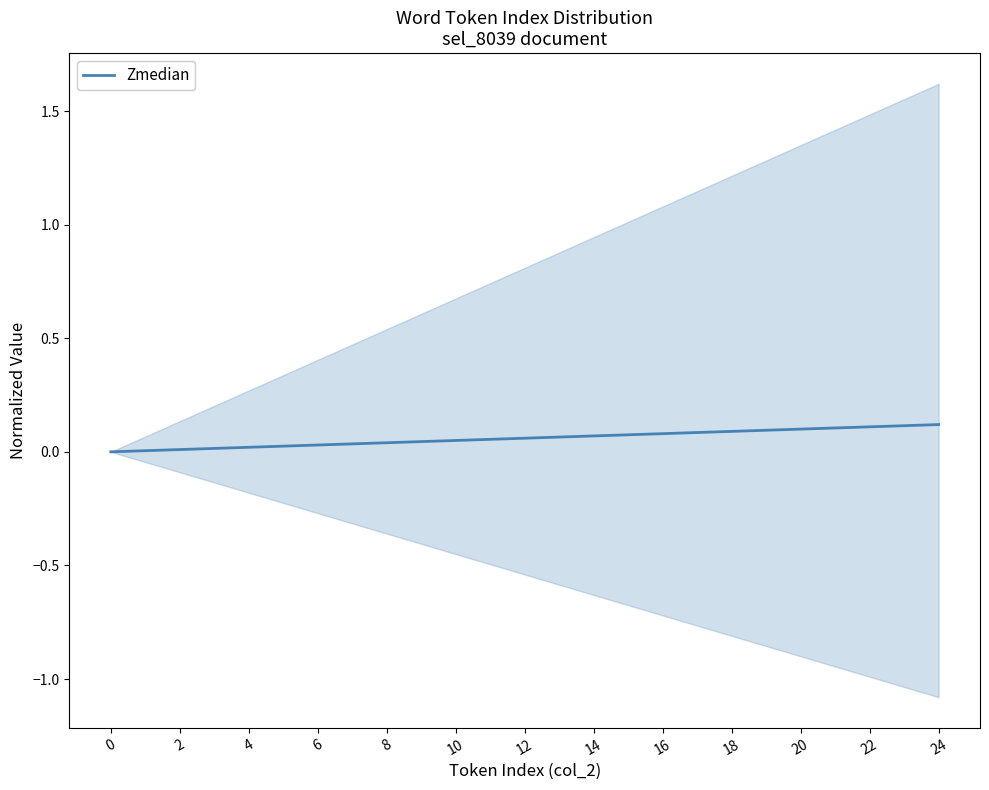

What is the greatest value displayed?

0.1